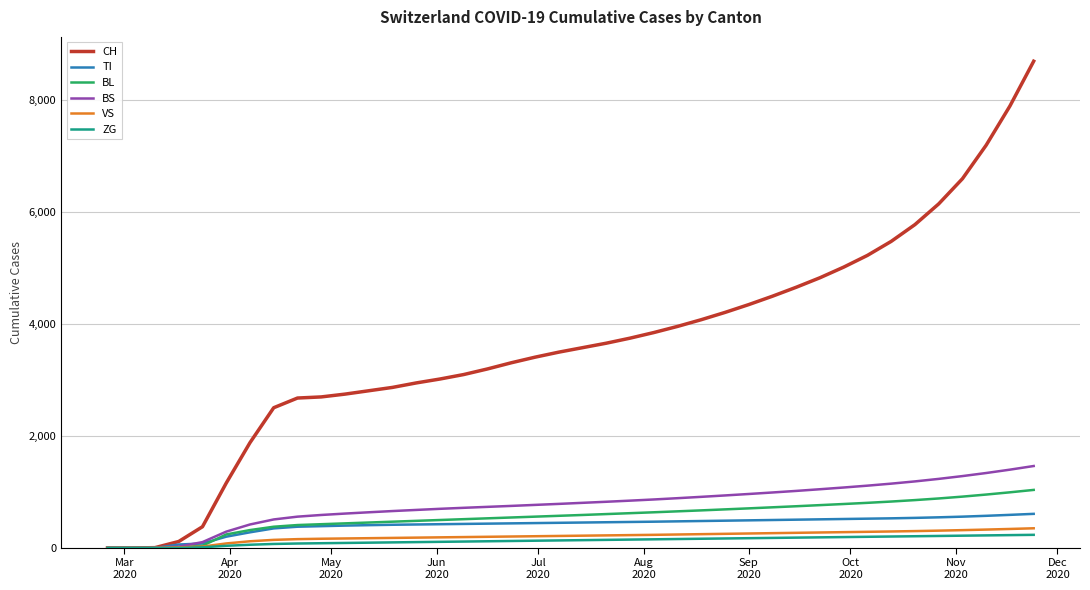

Which series has the widest spread of values?

CH